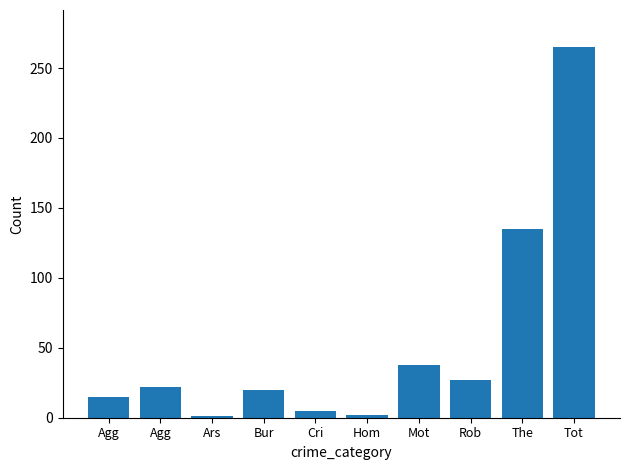

Rank the categories by value from highest to lowest.

Tot, The, Mot, Rob, Agg, Bur, Agg, Cri, Hom, Ars